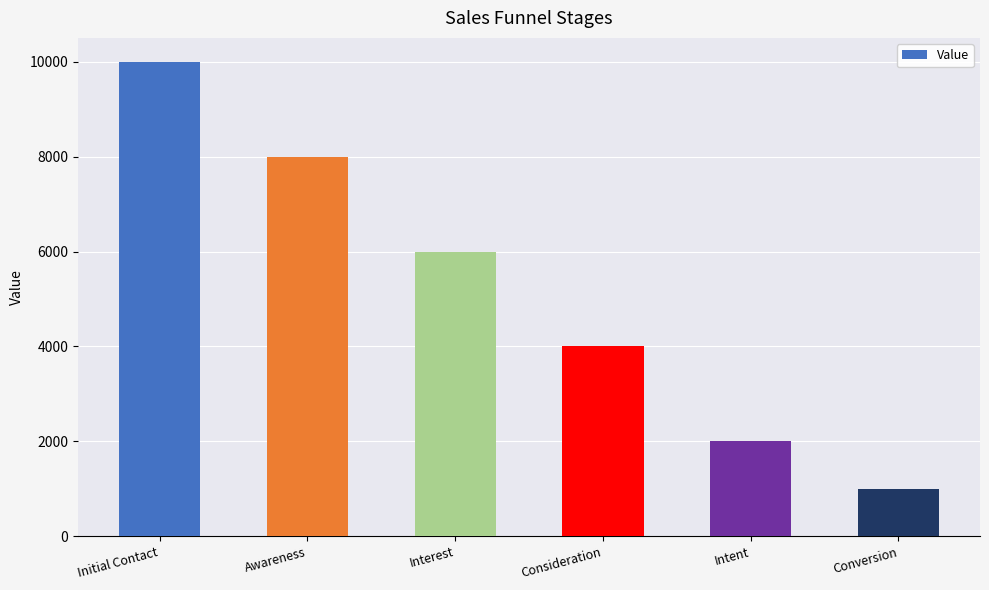

Reading left to right, list all the values displayed in this chart.

10000	8000	6000	4000	2000	1000